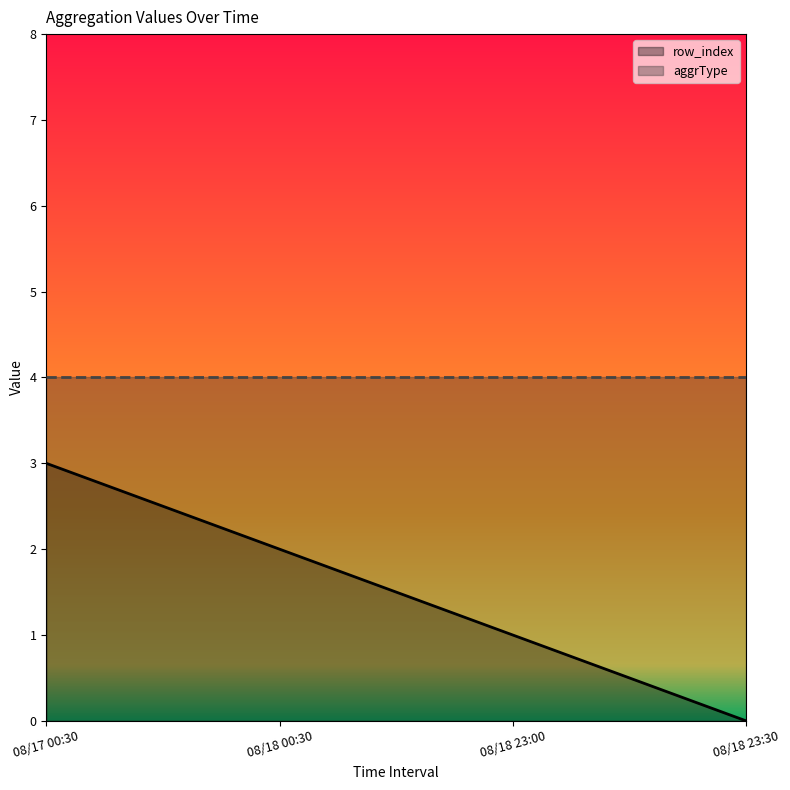

True or false: the data has more than 1 interior local peaks.

False